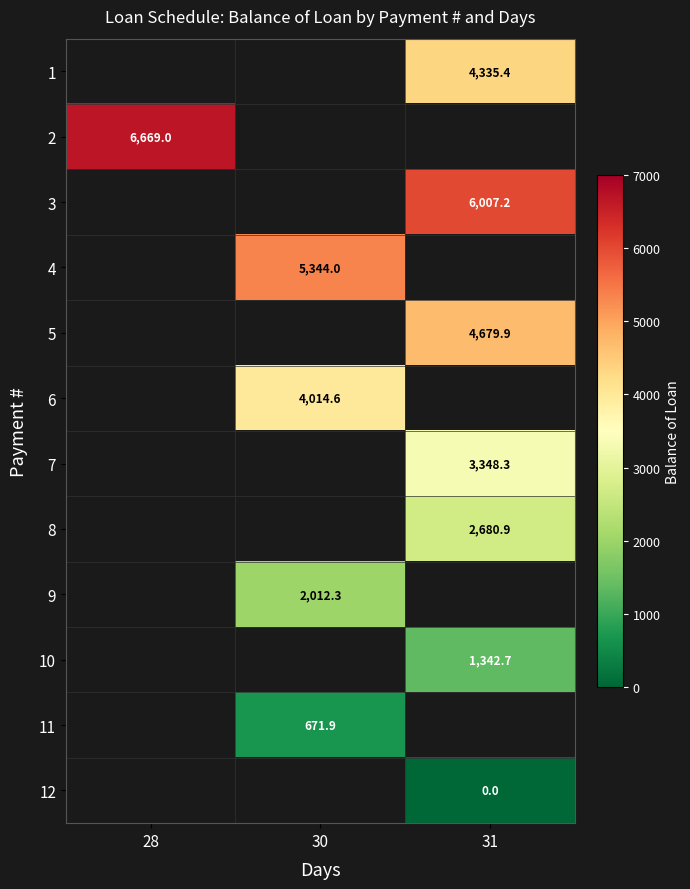

True or false: 5 has a value of 4679.9 at 31.

True